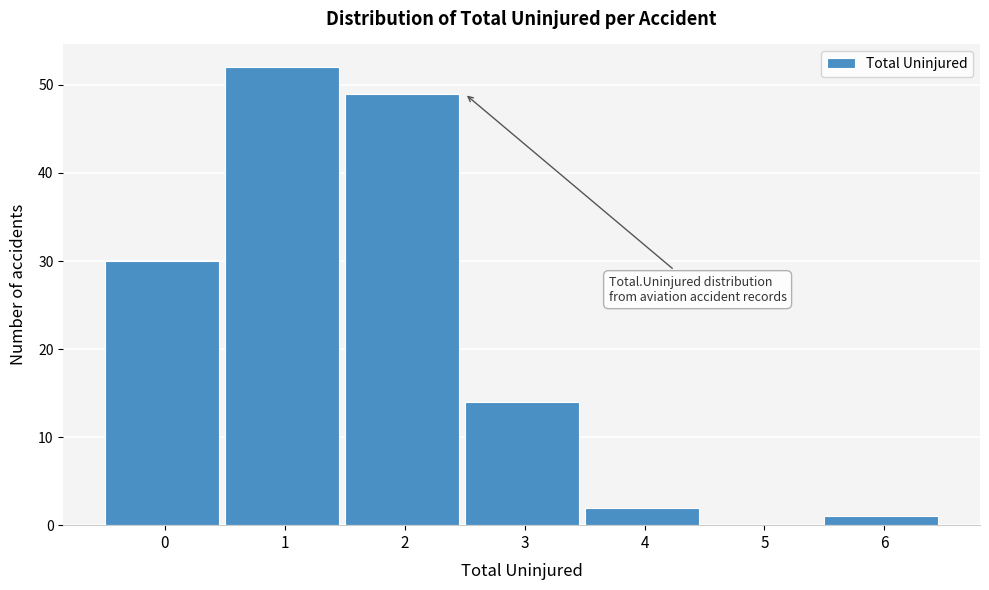

Reading right to left, extract all data points from this chart.

6=1	5=0	4=2	3=14	2=49	1=52	0=30